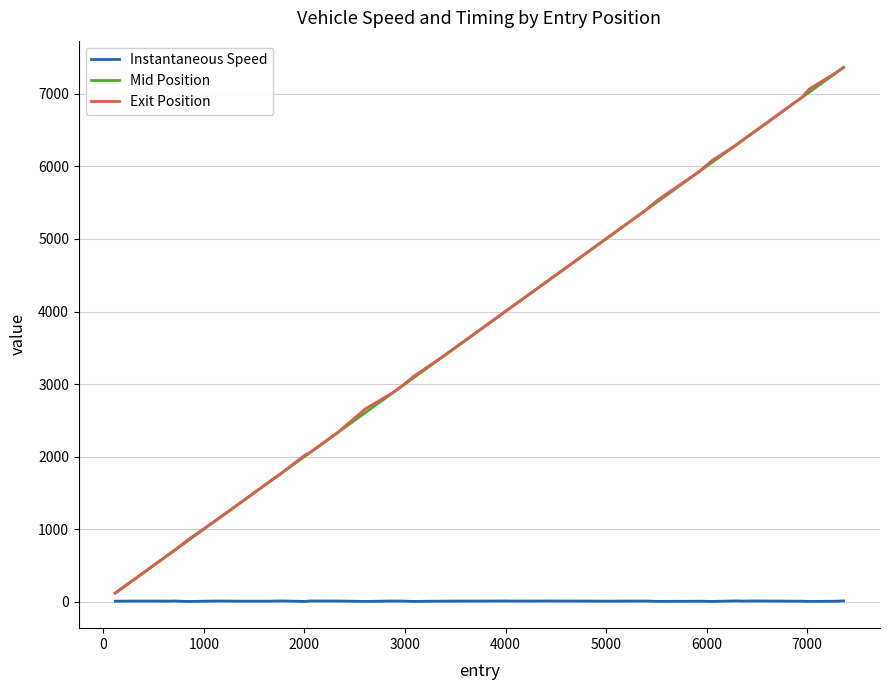

Which series has the largest total across all categories?

Exit Position